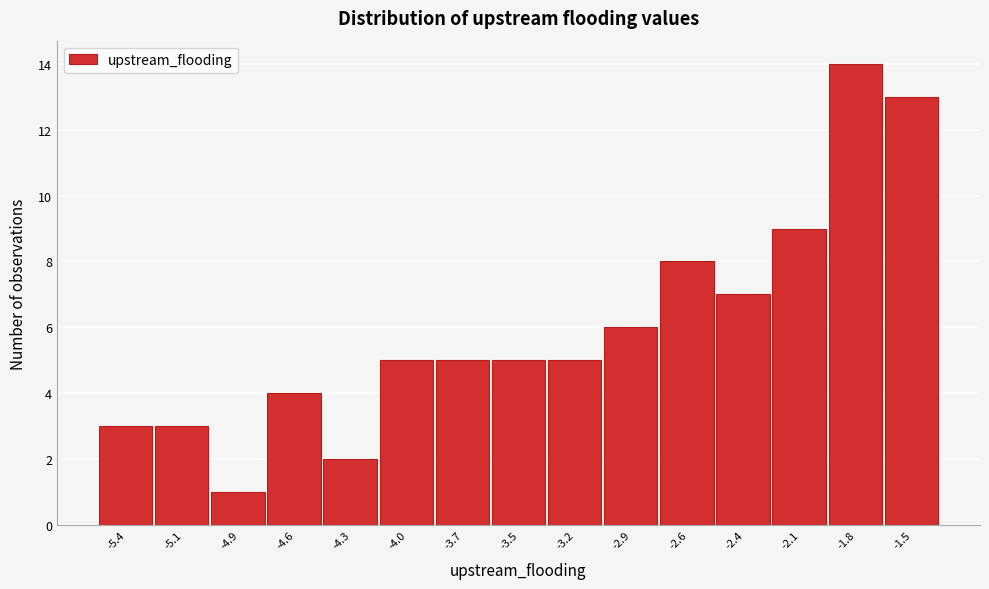

Reading left to right, extract all data points from this chart.

-5.4=3	-5.1=3	-4.9=1	-4.6=4	-4.3=2	-4.0=5	-3.7=5	-3.5=5	-3.2=5	-2.9=6	-2.6=8	-2.4=7	-2.1=9	-1.8=14	-1.5=13